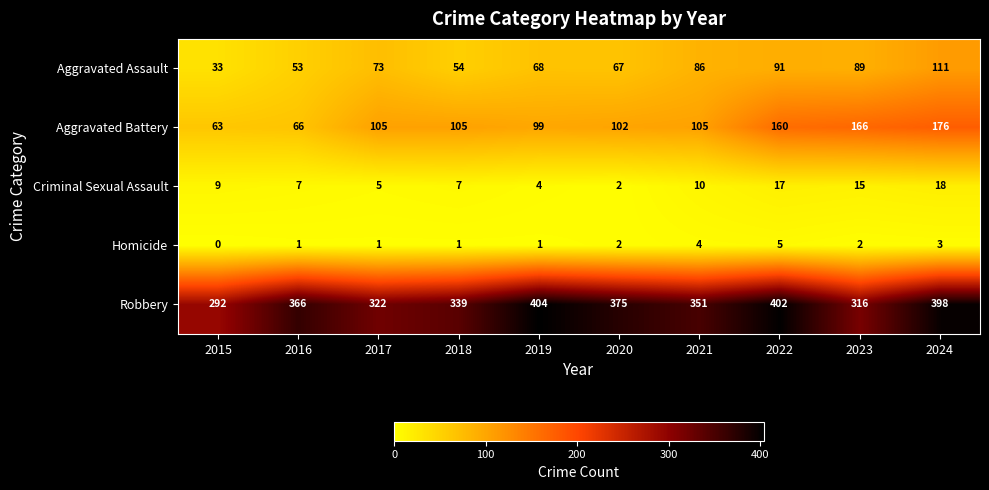

What is the difference between the maximum and minimum values in the Homicide series?

5